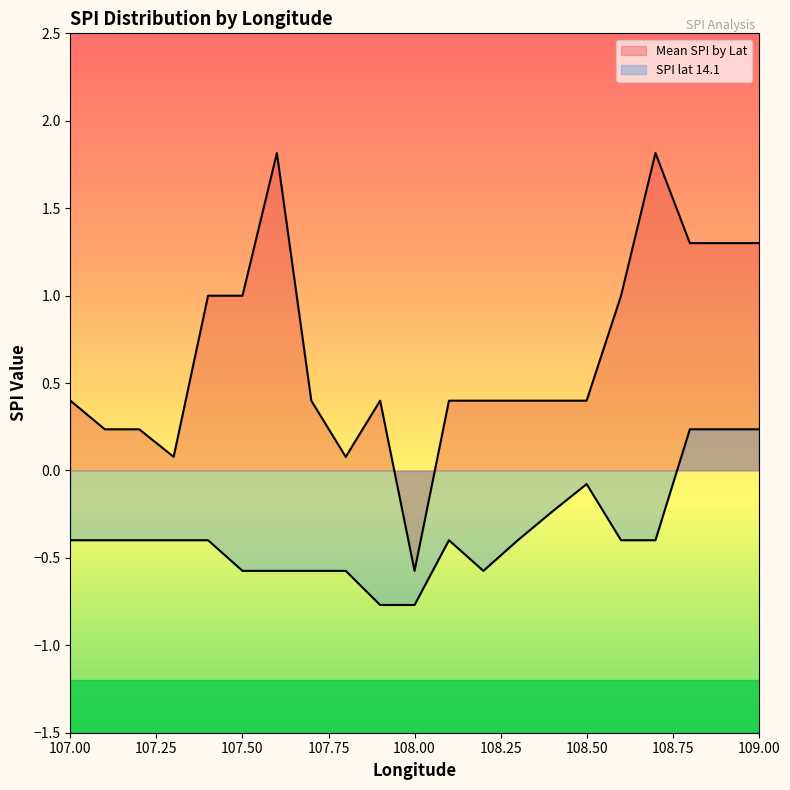

The value of SPI lat 14.1 at 107.2 is -0.4. True or false?

True